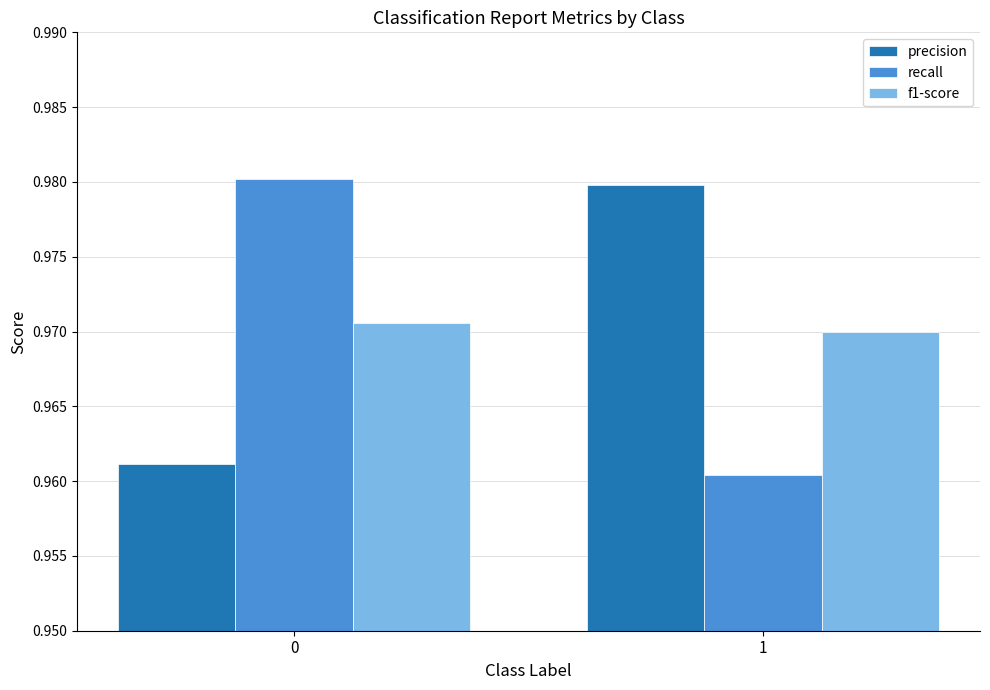

True or false: recall has a value of 0.7 at 1.

False